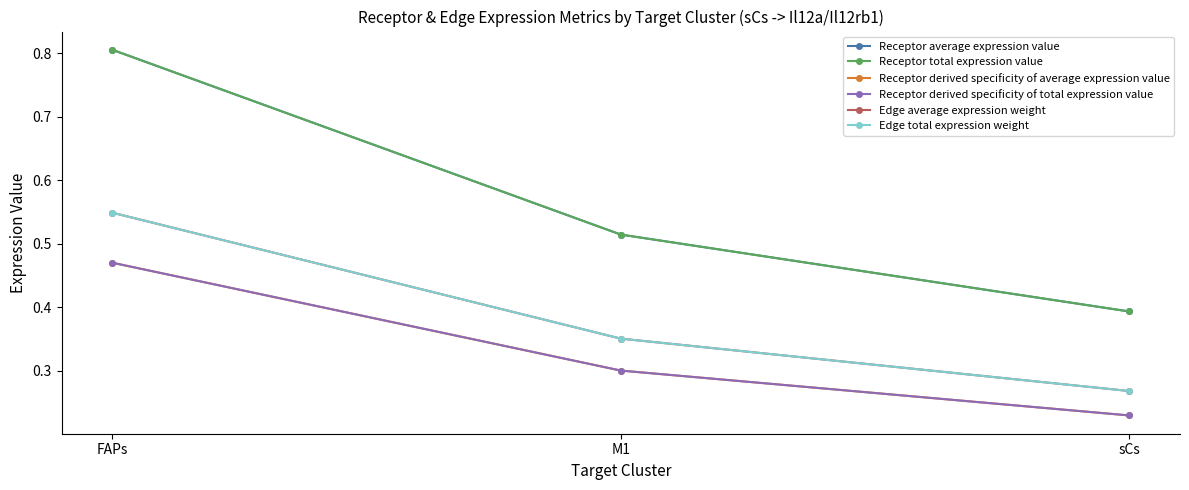

What is the value of the Edge total expression weight point at the 2nd from the left?

0.4